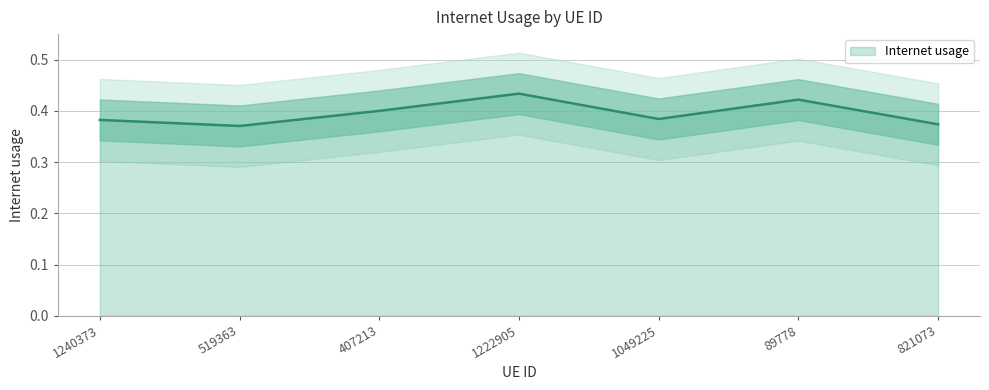

Which has a higher value, 89778 or 821073?

89778